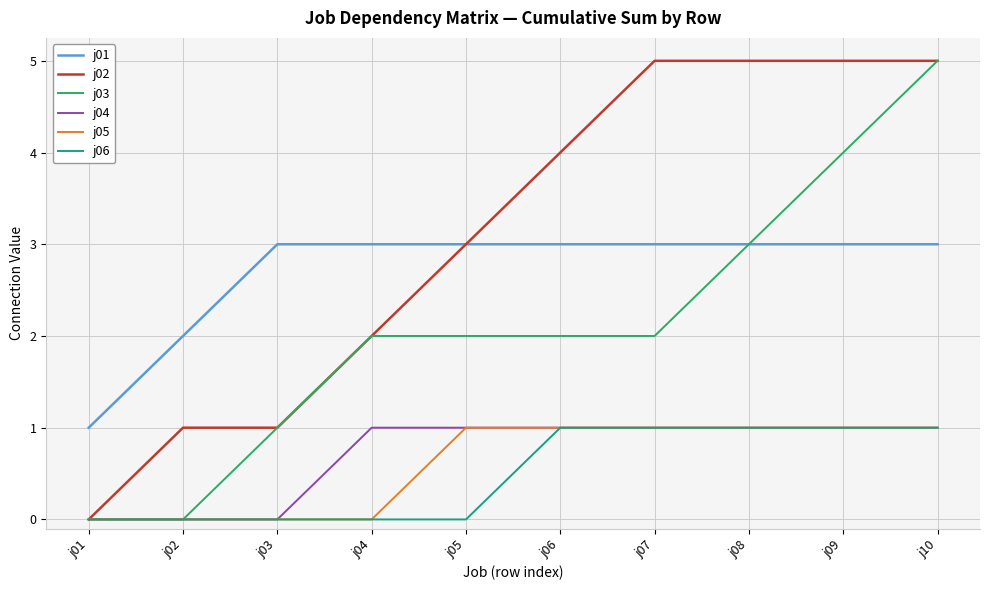

True or false: j02 has a value of 1 at j03.

True